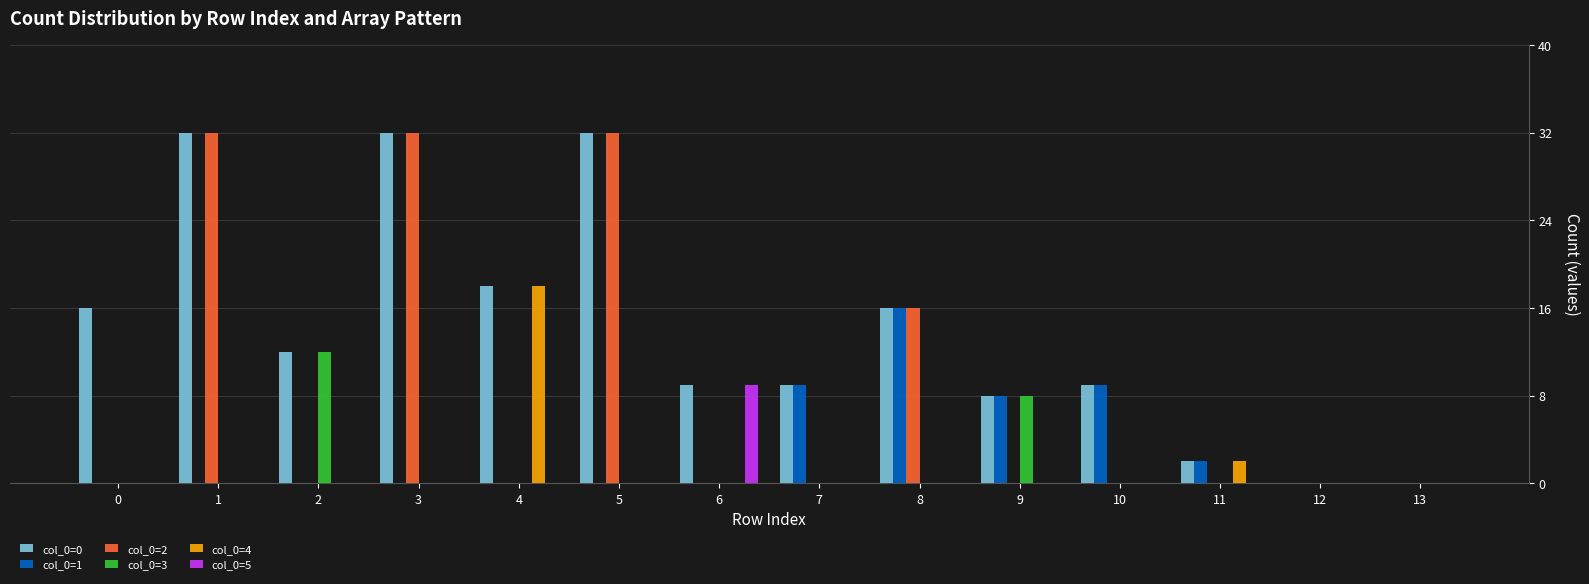

The value of col_0=1 at 0 is 6. True or false?

False